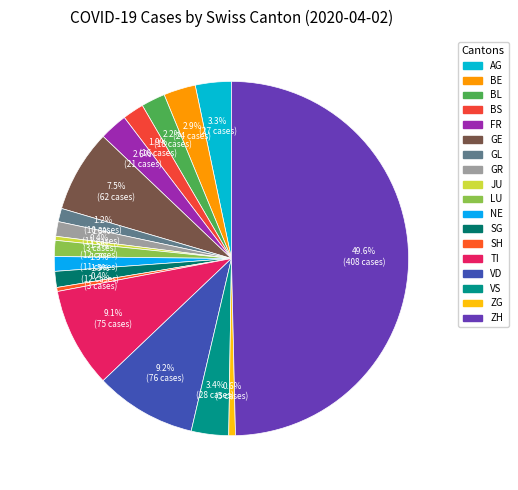

Which has a higher value, ZG or JU?

ZG